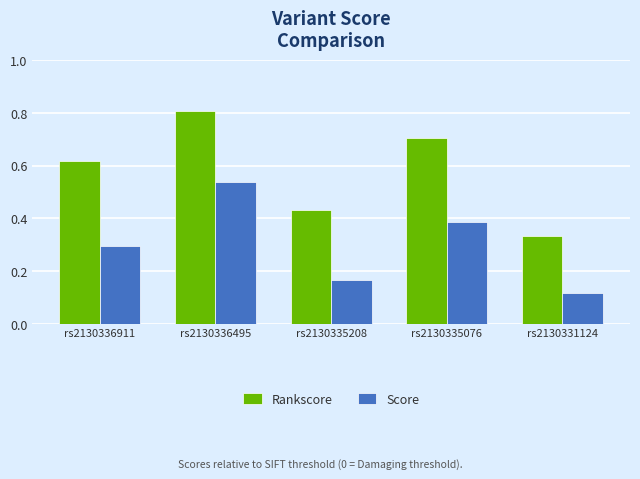

What is the sum of all Rankscore values?

2.9